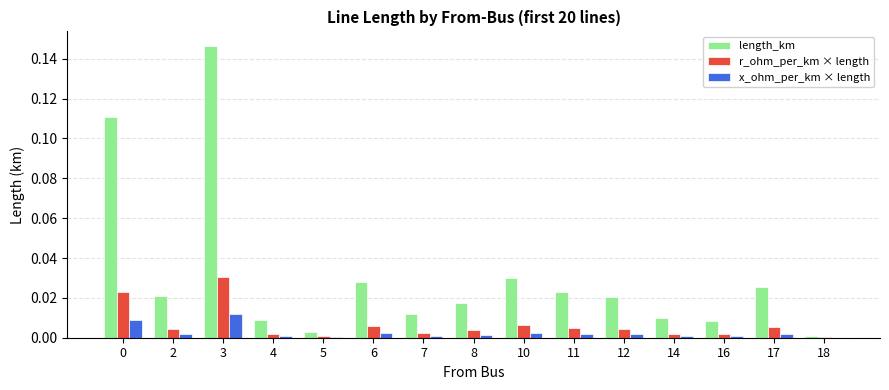

Which category has the highest value in the r_ohm_per_km × length series?

3